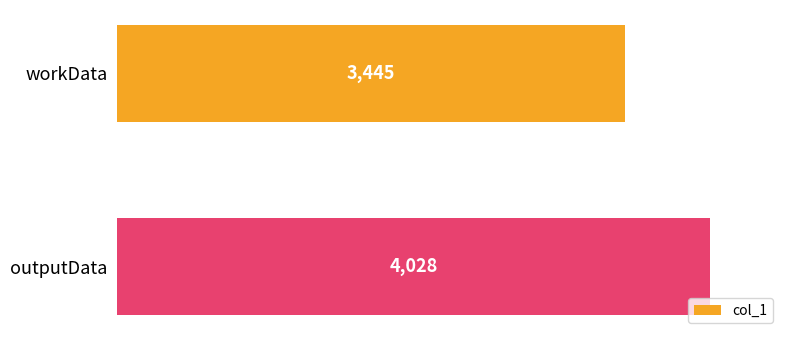

What is the value of the 2nd bar from the top?

4028